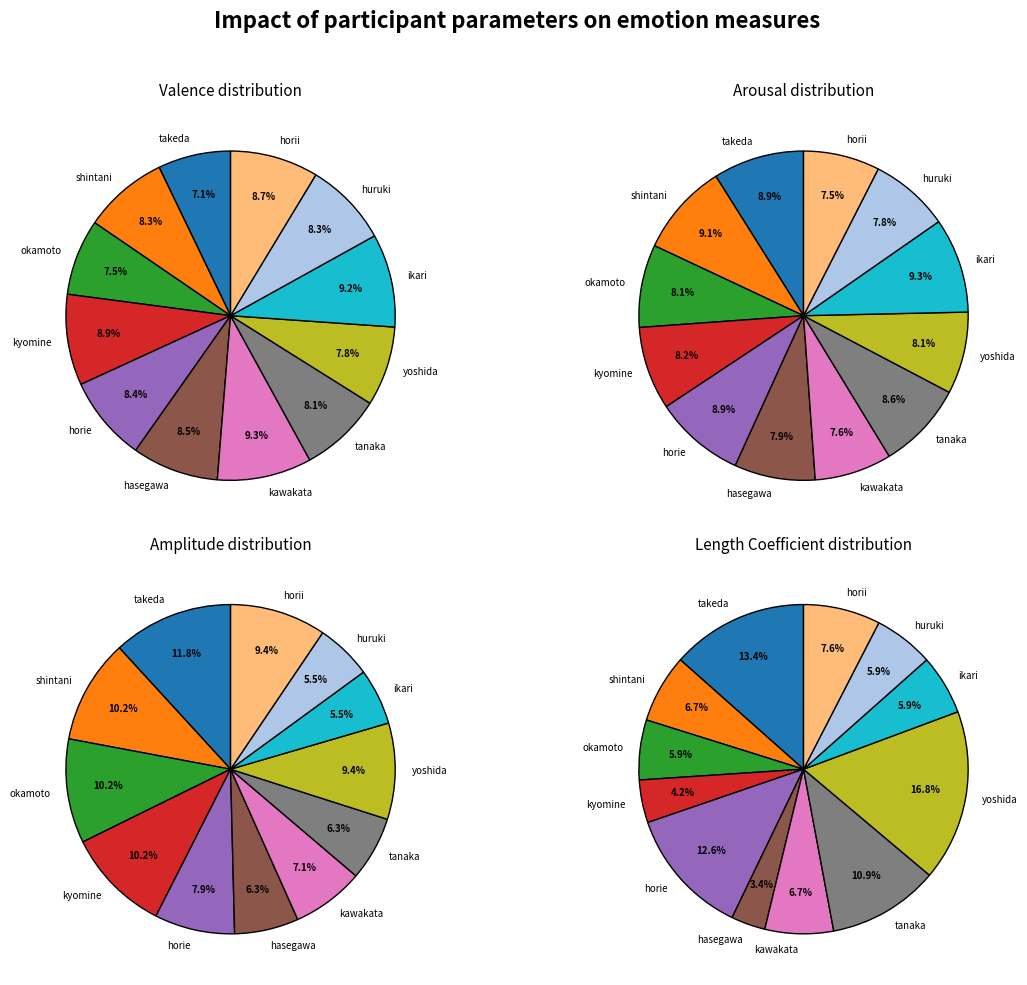

To the nearest percent, what is the difference between the shintani and kawakata slice percentages?

1%